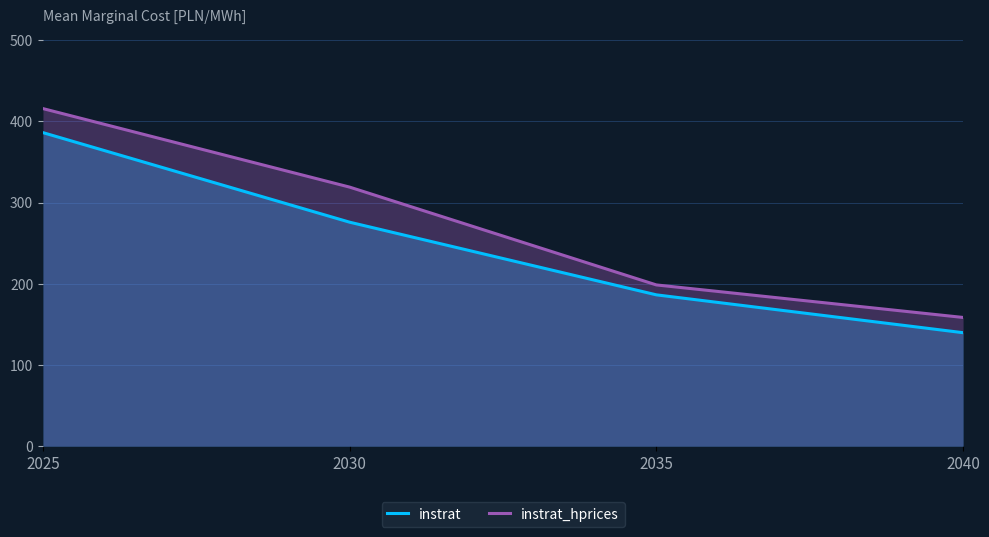

At how many categories does at least one series exceed 390?

1